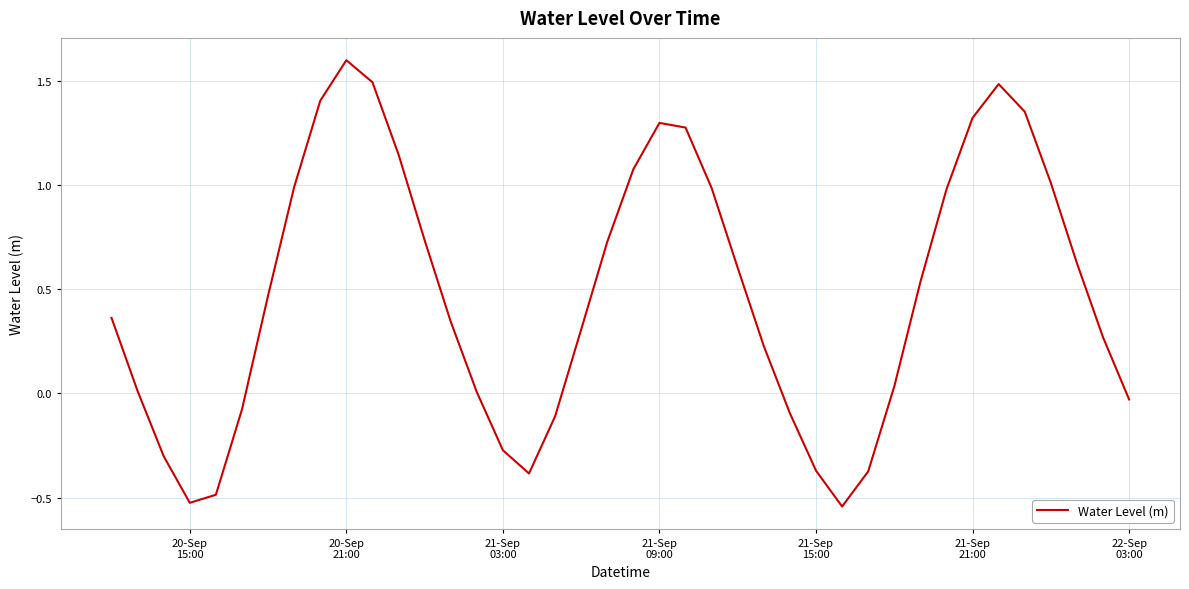

What is the greatest value displayed?

1.6